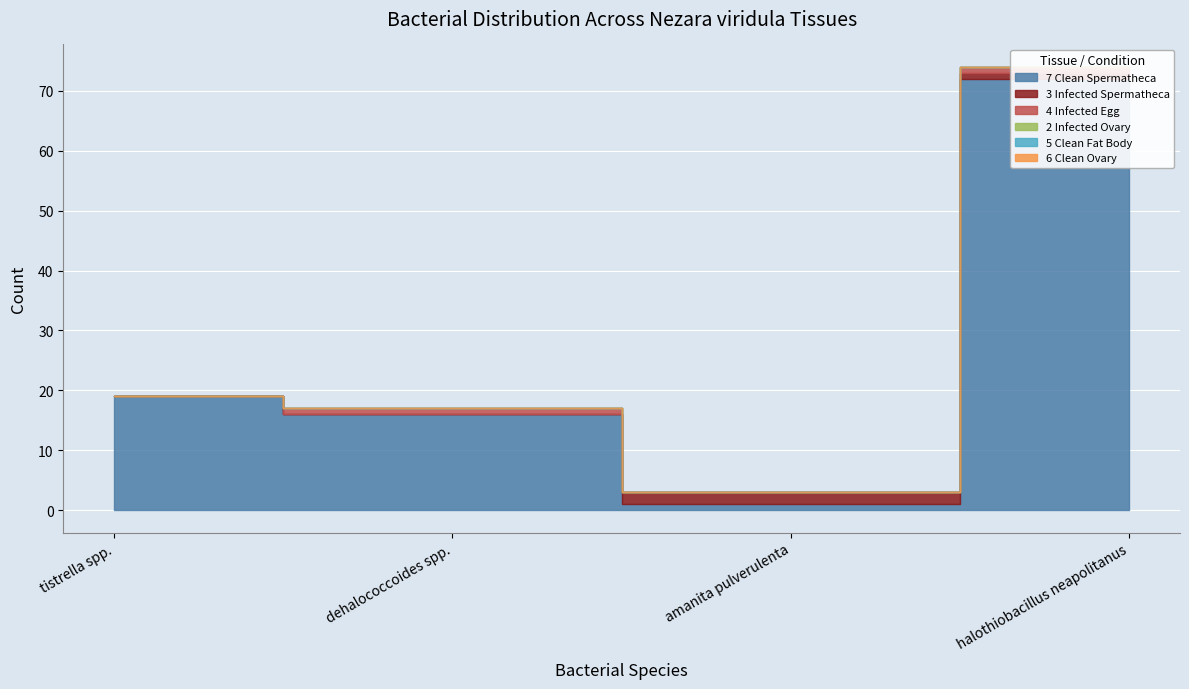

What is the difference between the highest and lowest values at tistrella spp.?

19